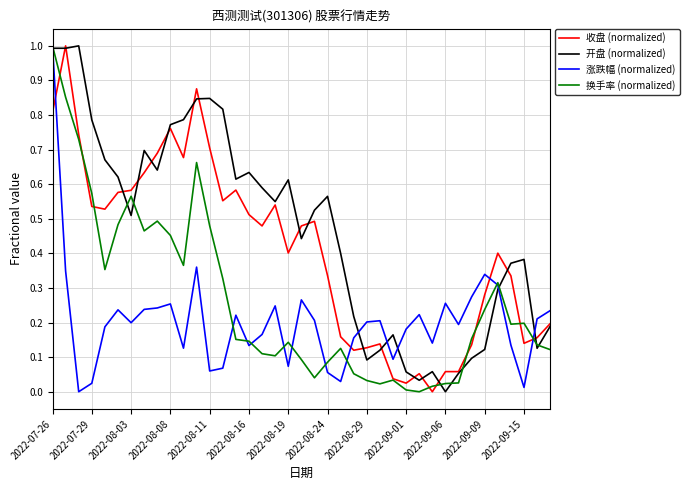

What is the maximum value shown in the chart?

1.0